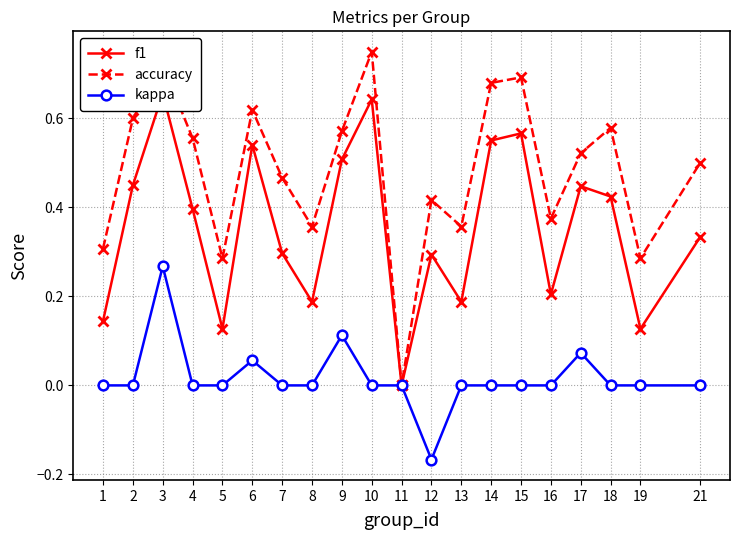

What is the sum of all kappa values?

0.3